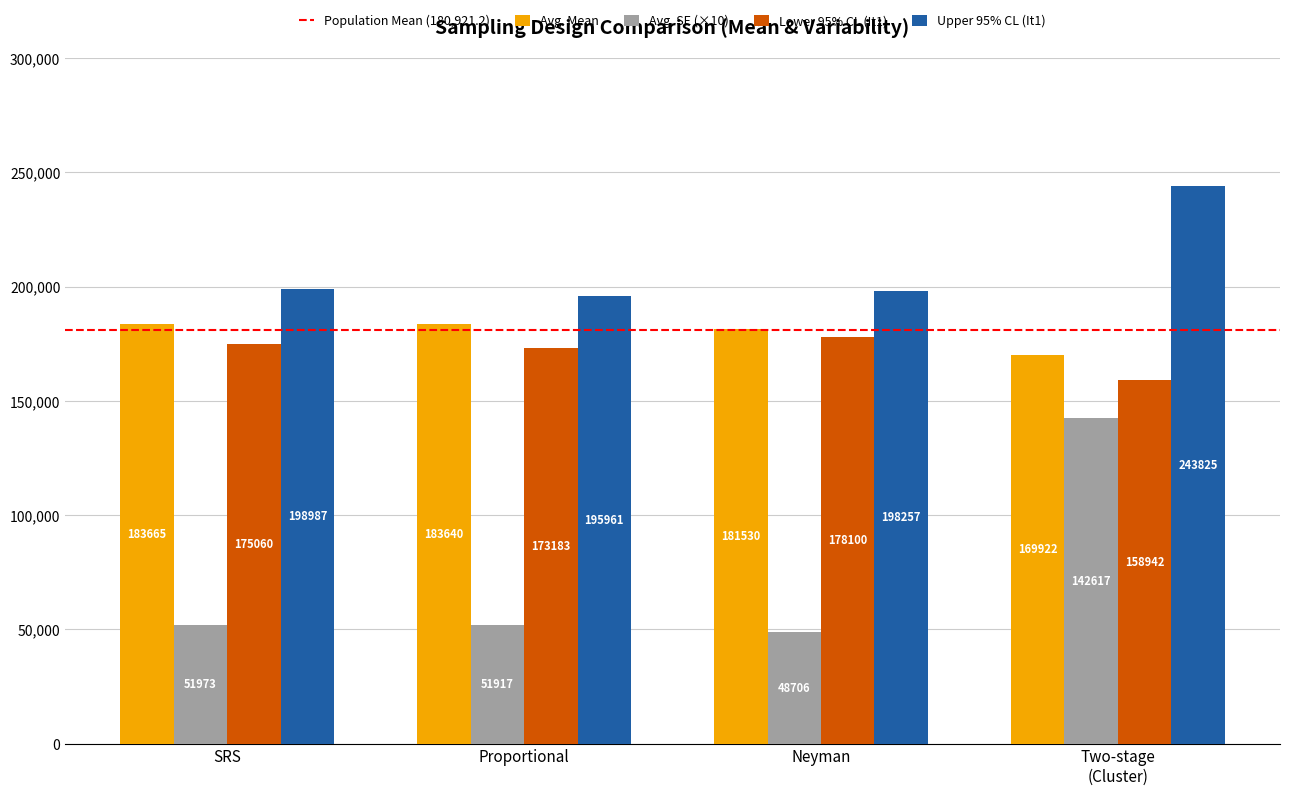

What is the approximate value of Lower 95% CL (It1) at Proportional?

173183.3